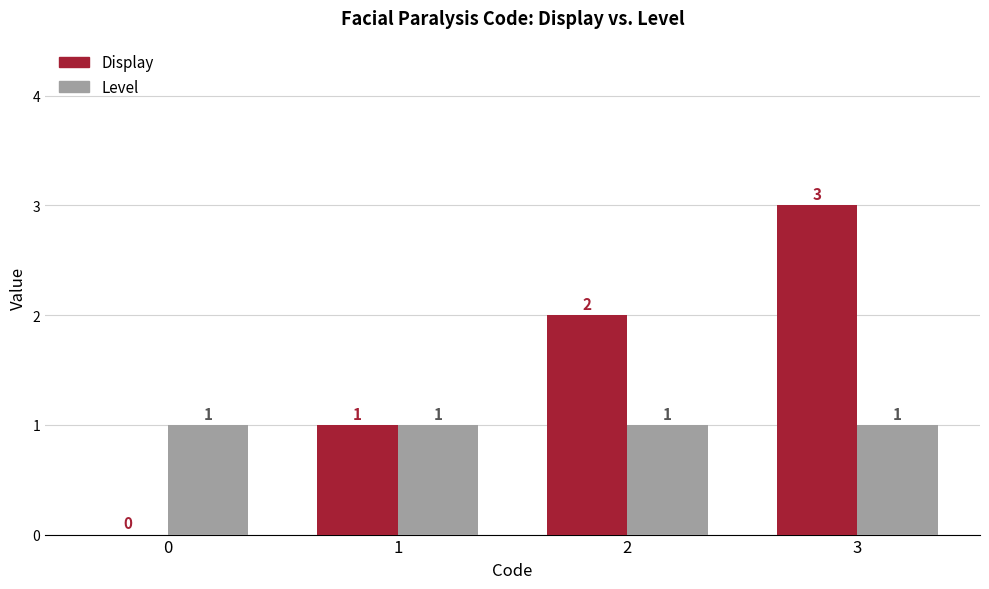

What is the sum of the Display values at 1 and 3?

4